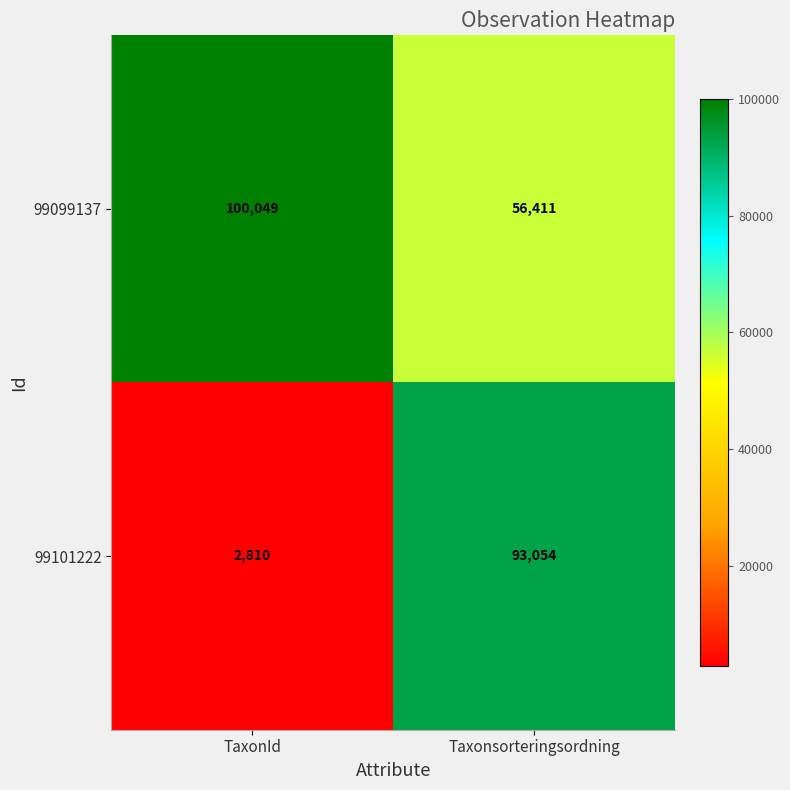

Reading left to right, what are all the values shown in this chart?

99099137: 100049	56411
99101222: 2810	93054